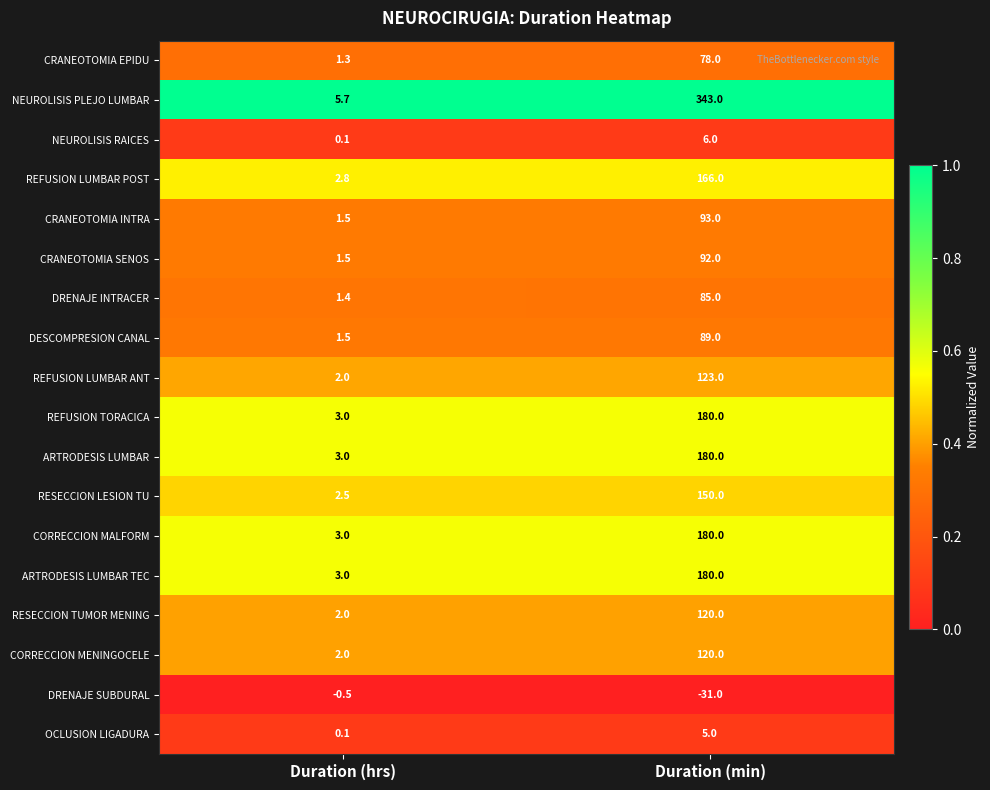

What is the spread (max minus min) of values at Duration (hrs)?

6.2